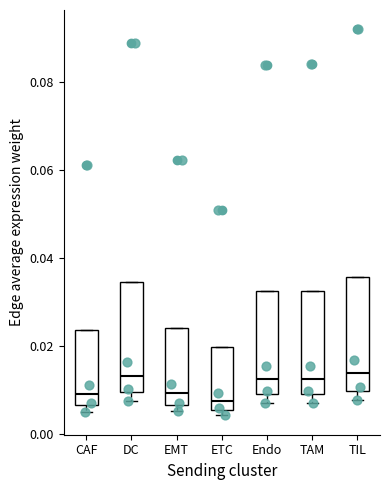

Where is the upper edge of the box for TIL on the y-axis? The values are not printed on the chart, so give them approximately, as read against the axis.

0.036